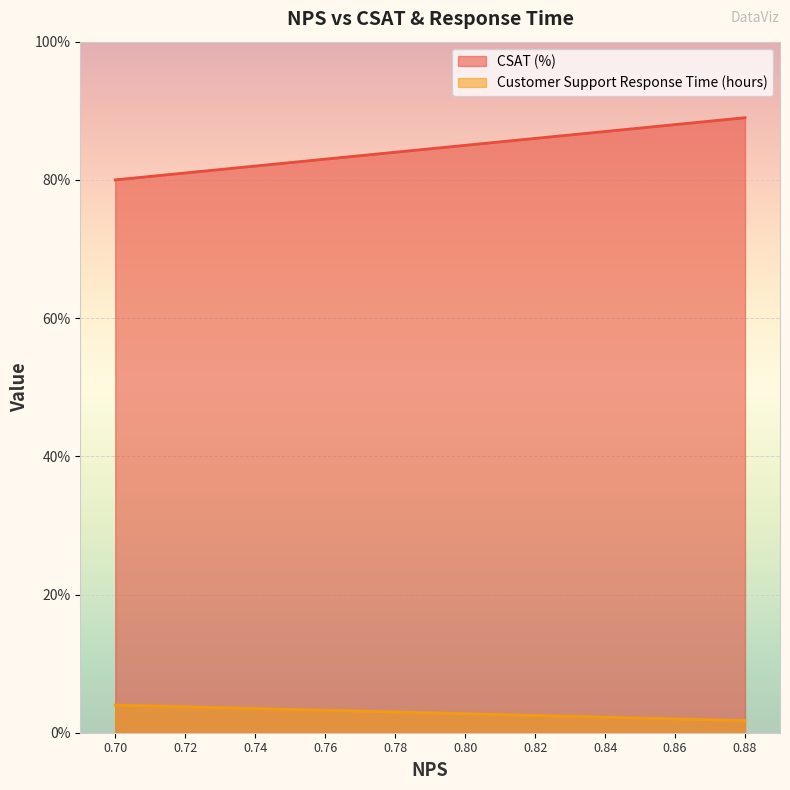

Reading left to right, extract all data points from this chart.

CSAT (%): 0.8	0.8	0.8	0.8	0.8	0.8	0.9	0.9	0.9	0.9
Customer Support Response Time (hours): 0.0	0.0	0.0	0.0	0.0	0.0	0.0	0.0	0.0	0.0